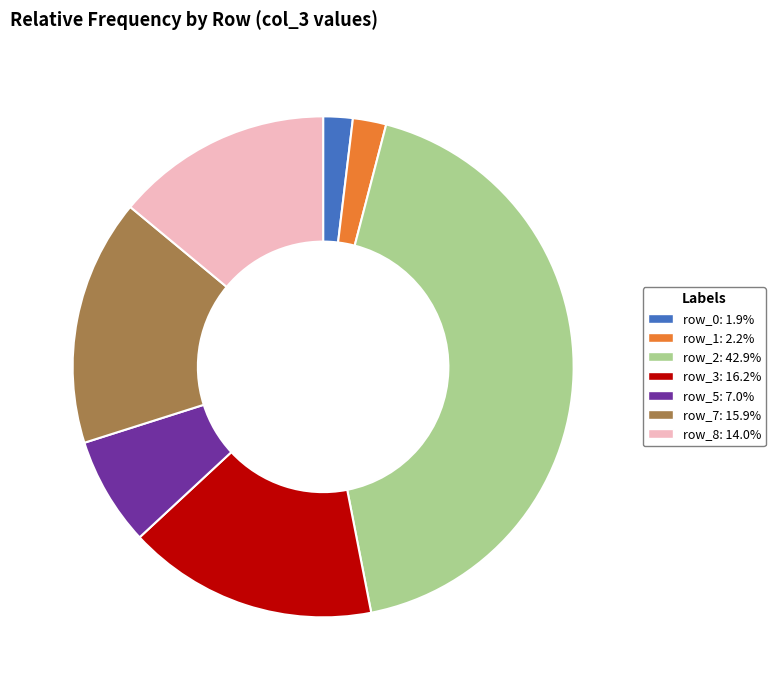

Is there any slice that represents more than half of the pie?

No